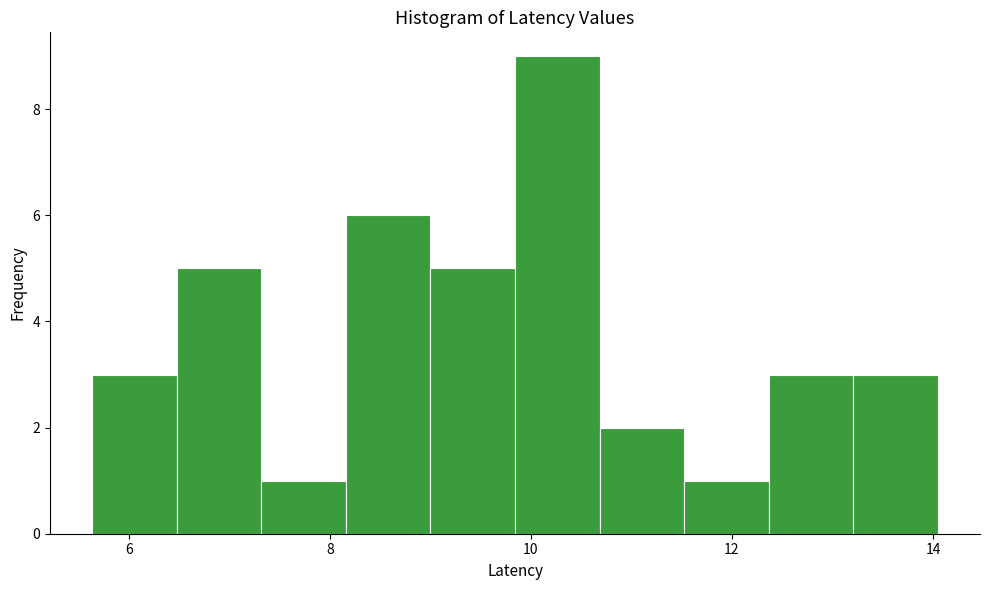

Which range on the x-axis has the tallest bar?

9.8 to 10.6